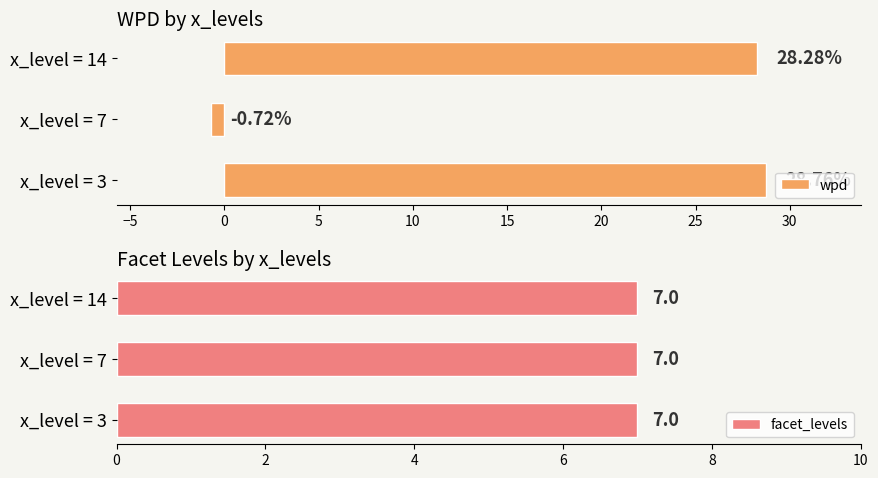

What is the lowest value of the wpd series?

-0.7